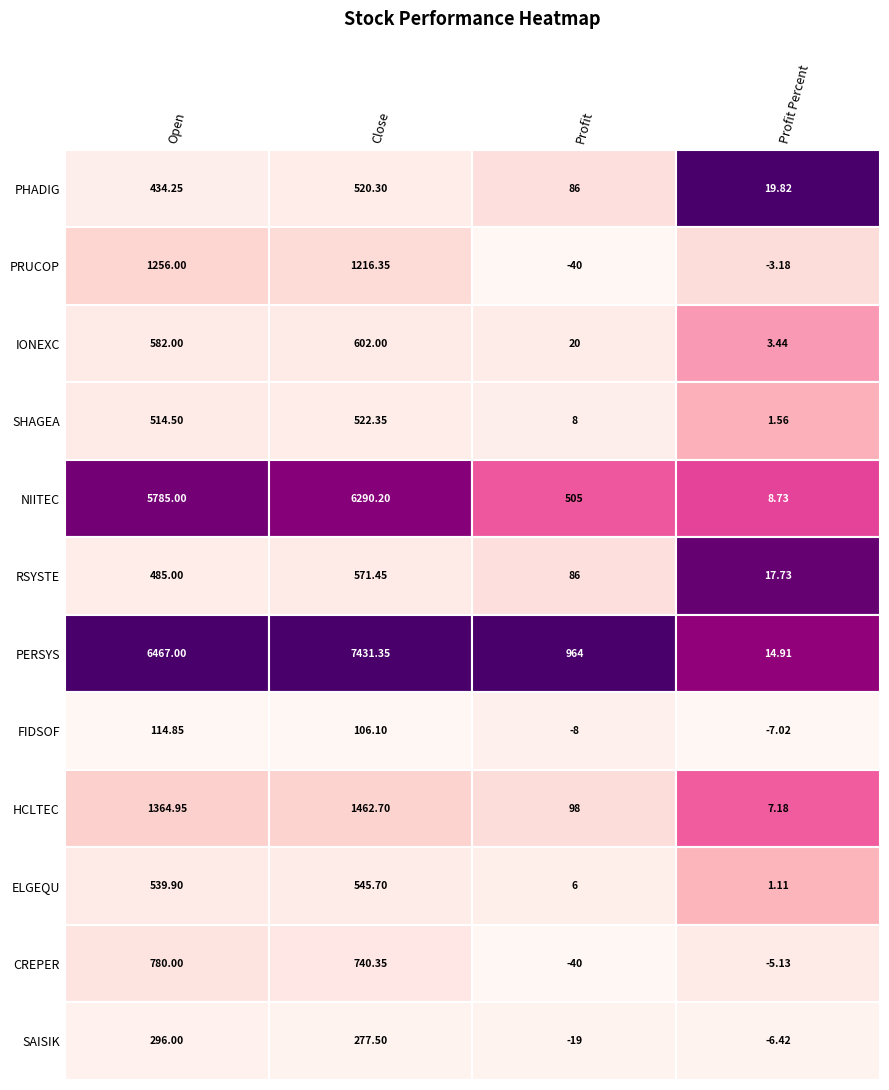

Is the value of Profit Percent at ELGEQU greater than the value of Open at NIITEC?

No